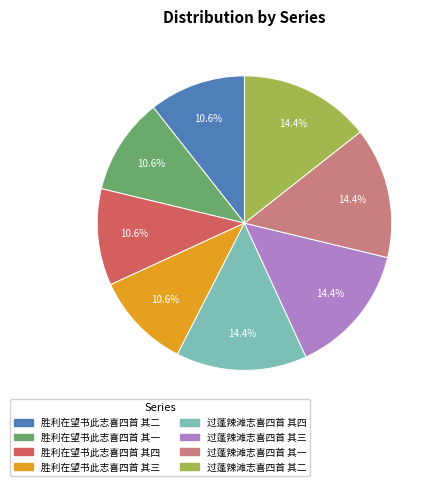

Approximately how many times larger is the value at 胜利在望书此志喜四首 其一 compared to 过蓬辣滩志喜四首 其二?

0.7